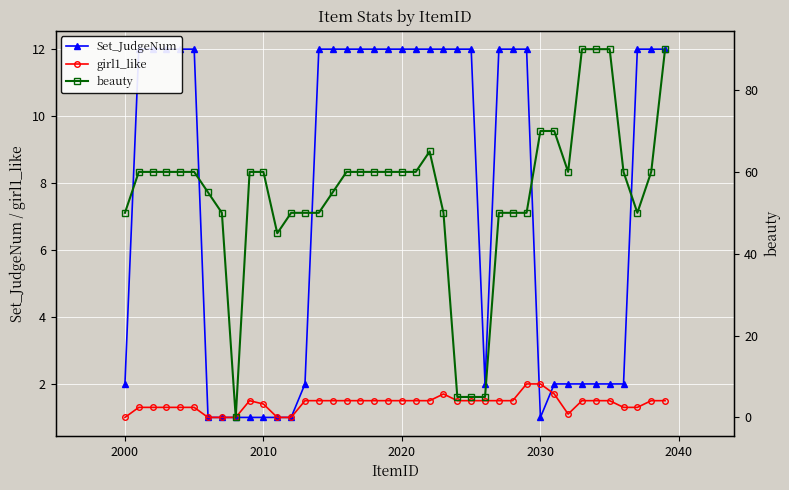

True or false: girl1_like has a value of 1.5 at 2000.

False